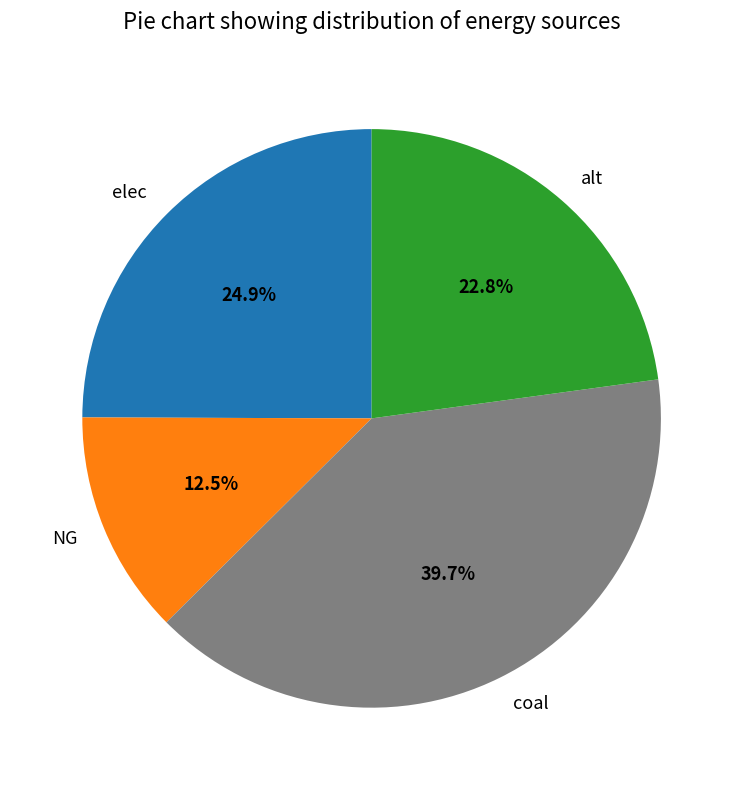

Combined, do elec and NG account for over 50%?

No